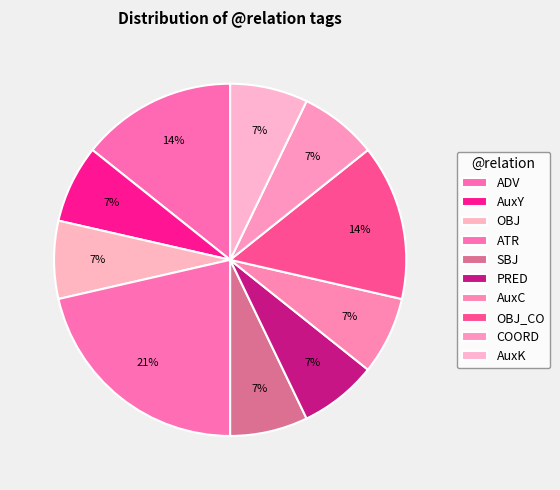

Count the number of slices in the pie.

10